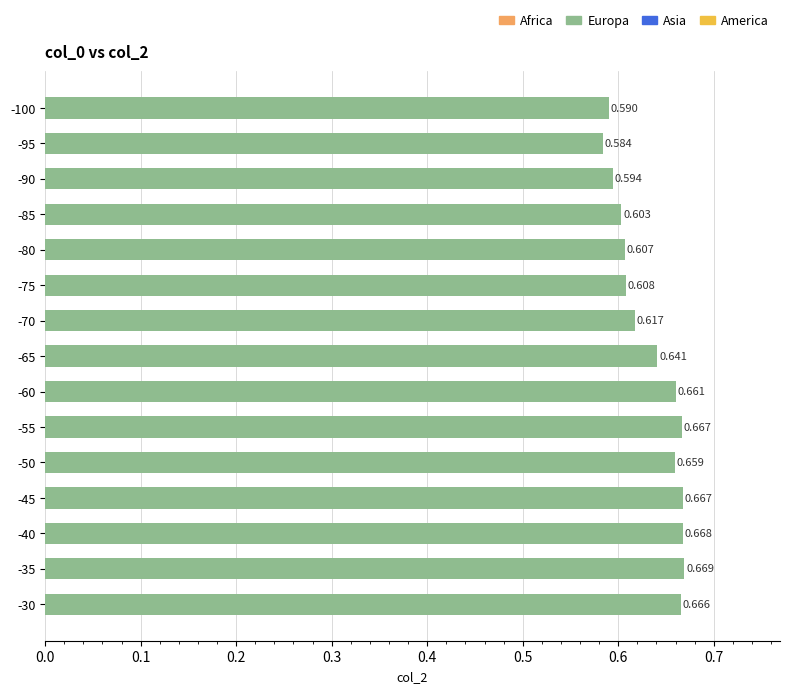

Count the number of categories in the chart.

15